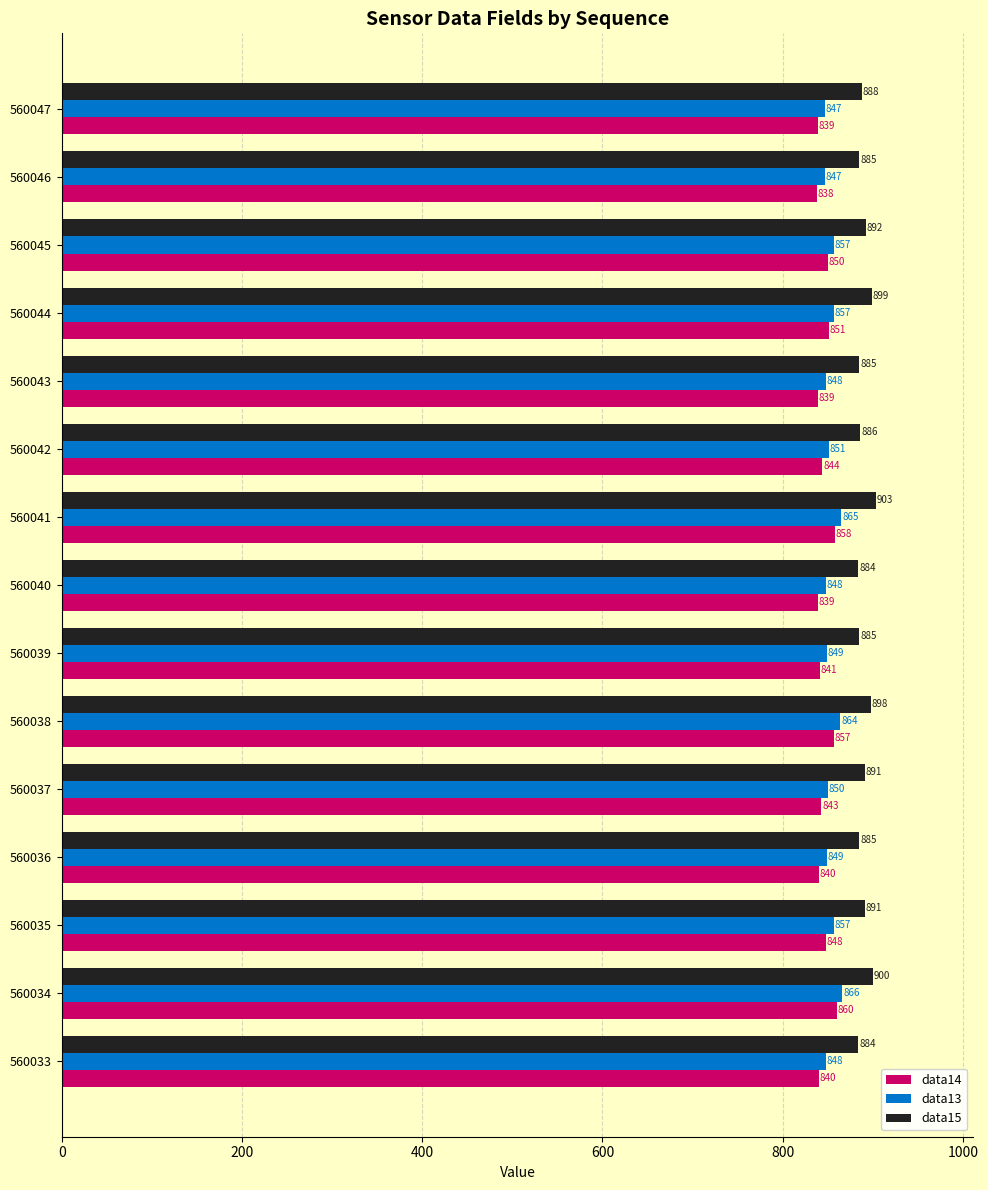

Which label corresponds to the smallest value in the chart?

560046